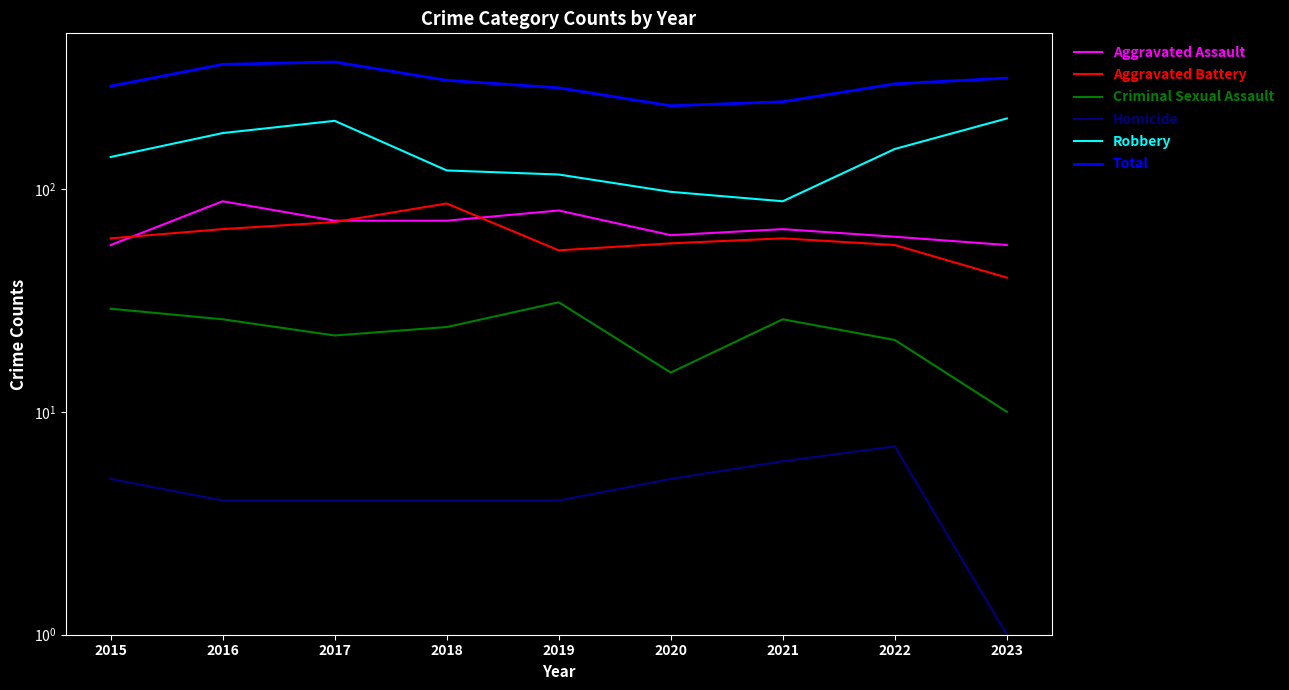

At how many categories does at least one series exceed 82?

9